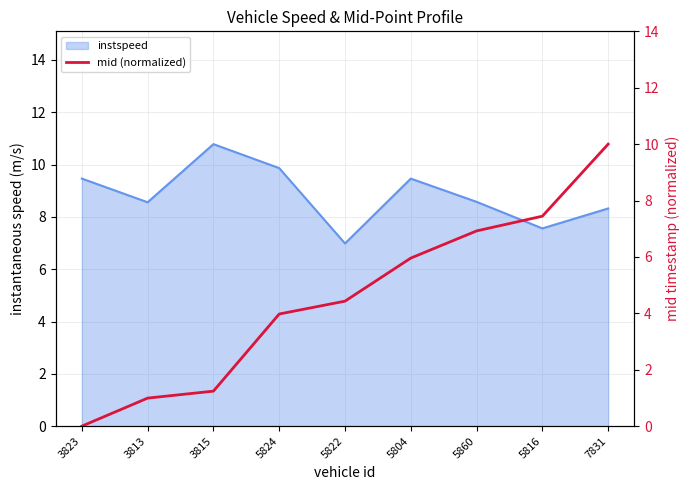

True or false: instspeed has a value of 8.6 at 3813.

True